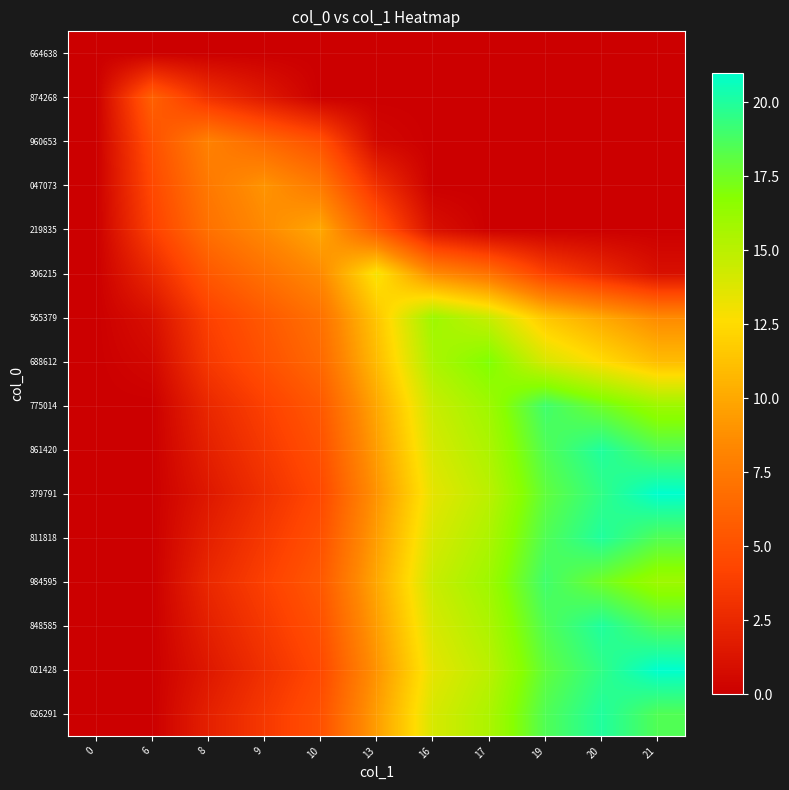

Reading left to right, extract all data points from this chart.

row_0: 0=0.0	6=0.0	8=0.0	9=0.0	10=0.0	13=0.0	16=0.0	17=0.0	19=0.0	20=0.0	21=0.0
row_1: 0=0.0	6=6.0	8=3.0	9=1.5	10=0.0	13=0.0	16=0.0	17=0.0	19=0.0	20=0.0	21=0.0
row_2: 0=0.0	6=5.0	8=8.0	9=6.5	10=5.0	13=0.5	16=0.0	17=0.0	19=0.0	20=0.0	21=0.0
row_3: 0=0.0	6=4.5	8=7.5	9=9.0	10=7.5	13=3.0	16=0.0	17=0.0	19=0.0	20=0.0	21=0.0
row_4: 0=0.0	6=4.0	8=7.0	9=8.5	10=10.0	13=5.5	16=1.0	17=0.0	19=0.0	20=0.0	21=0.0
row_5: 0=0.0	6=2.5	8=5.5	9=7.0	10=8.5	13=13.0	16=8.5	17=7.0	19=4.0	20=2.5	21=1.0
row_6: 0=0.0	6=1.0	8=4.0	9=5.5	10=7.0	13=11.5	16=16.0	17=14.5	19=11.5	20=10.0	21=8.5
row_7: 0=0.0	6=0.5	8=3.5	9=5.0	10=6.5	13=11.0	16=15.5	17=17.0	19=14.0	20=12.5	21=11.0
row_8: 0=0.0	6=0.0	8=2.5	9=4.0	10=5.5	13=10.0	16=14.5	17=16.0	19=19.0	20=17.5	21=16.0
row_9: 0=0.0	6=0.0	8=2.0	9=3.5	10=5.0	13=9.5	16=14.0	17=15.5	19=18.5	20=20.0	21=18.5
row_10: 0=0.0	6=0.0	8=1.5	9=3.0	10=4.5	13=9.0	16=13.5	17=15.0	19=18.0	20=19.5	21=21.0
row_11: 0=0.0	6=0.0	8=2.0	9=3.5	10=5.0	13=9.5	16=14.0	17=15.5	19=18.5	20=20.0	21=18.5
row_12: 0=0.0	6=0.0	8=2.5	9=4.0	10=5.5	13=10.0	16=14.5	17=16.0	19=19.0	20=17.5	21=16.0
row_13: 0=0.0	6=0.0	8=2.0	9=3.5	10=5.0	13=9.5	16=14.0	17=15.5	19=18.5	20=20.0	21=18.5
row_14: 0=0.0	6=0.0	8=1.5	9=3.0	10=4.5	13=9.0	16=13.5	17=15.0	19=18.0	20=19.5	21=21.0
row_15: 0=0.0	6=0.0	8=2.0	9=3.5	10=5.0	13=9.5	16=14.0	17=15.5	19=18.5	20=20.0	21=18.5